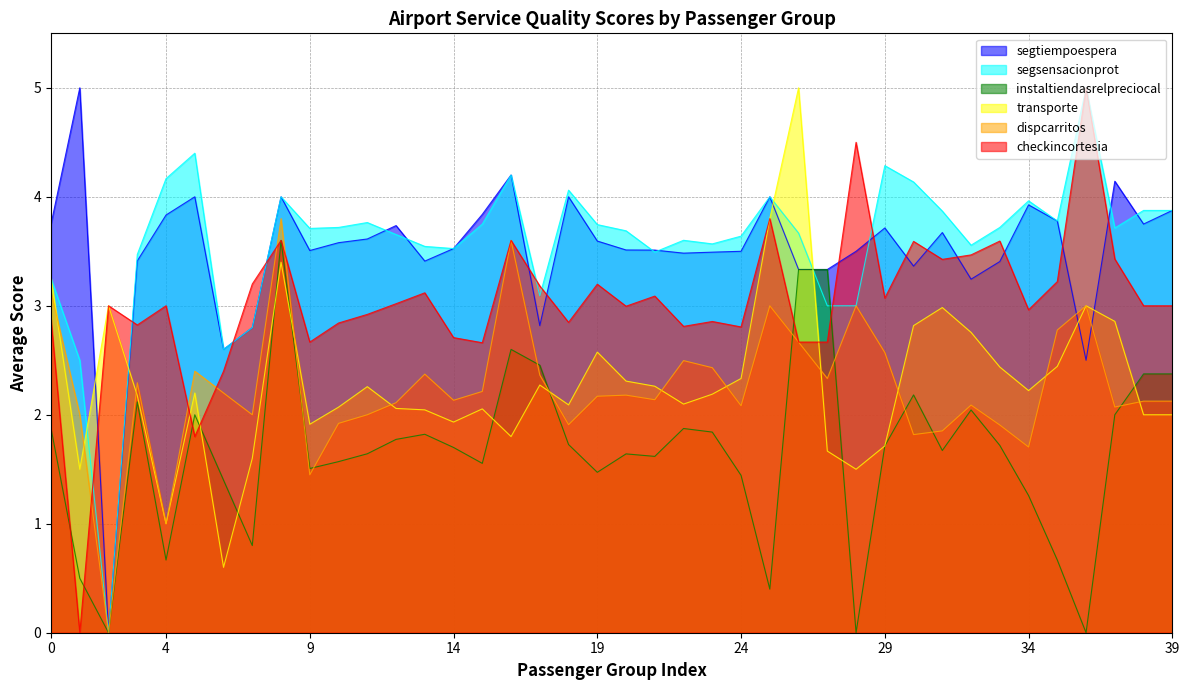

How many interior local valleys does the instaltiendasrelpreciocal series have?

11